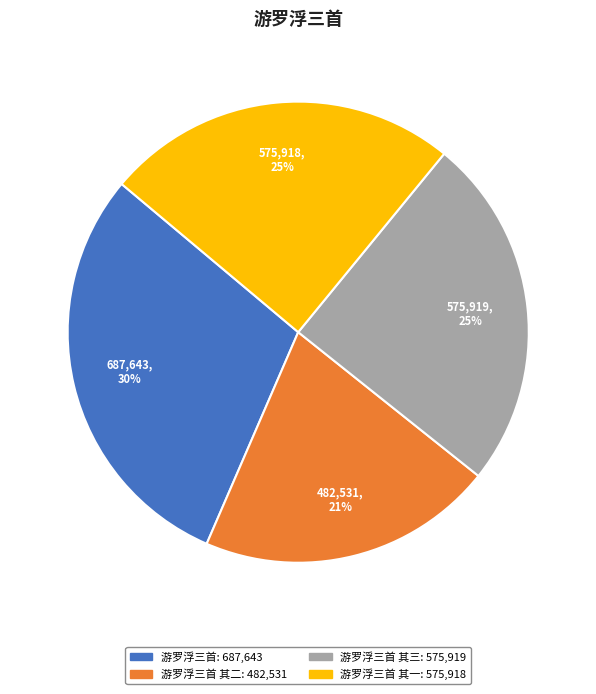

Does any single category account for the majority?

No